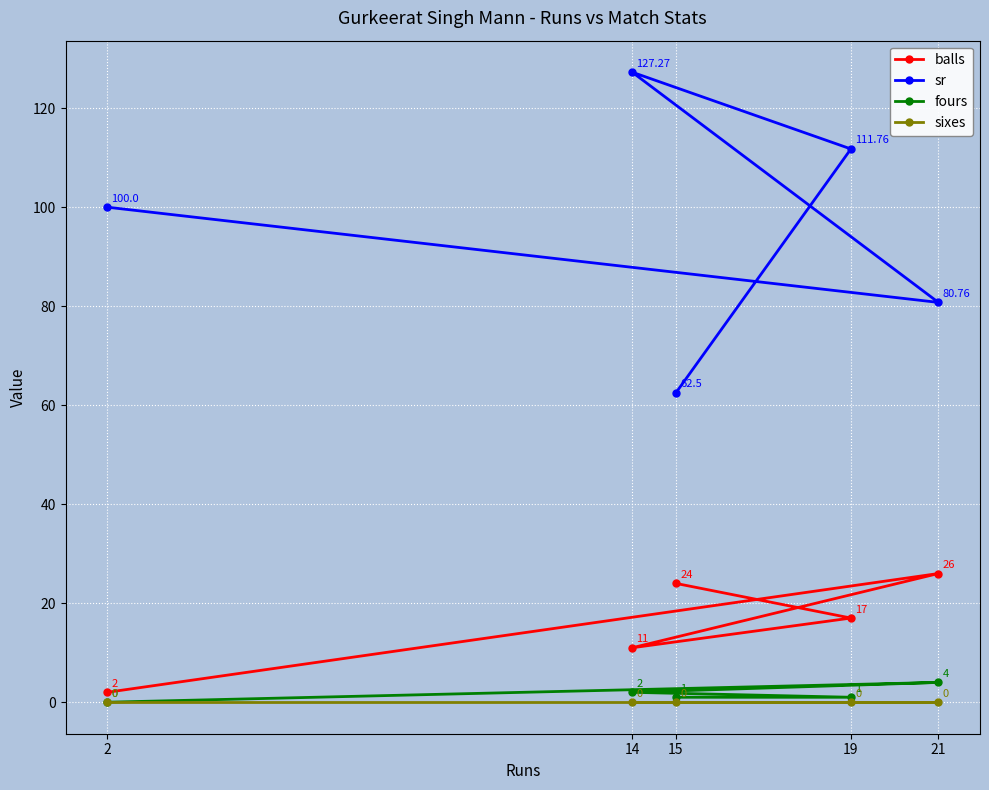

Which series has the largest range (max minus min)?

sr